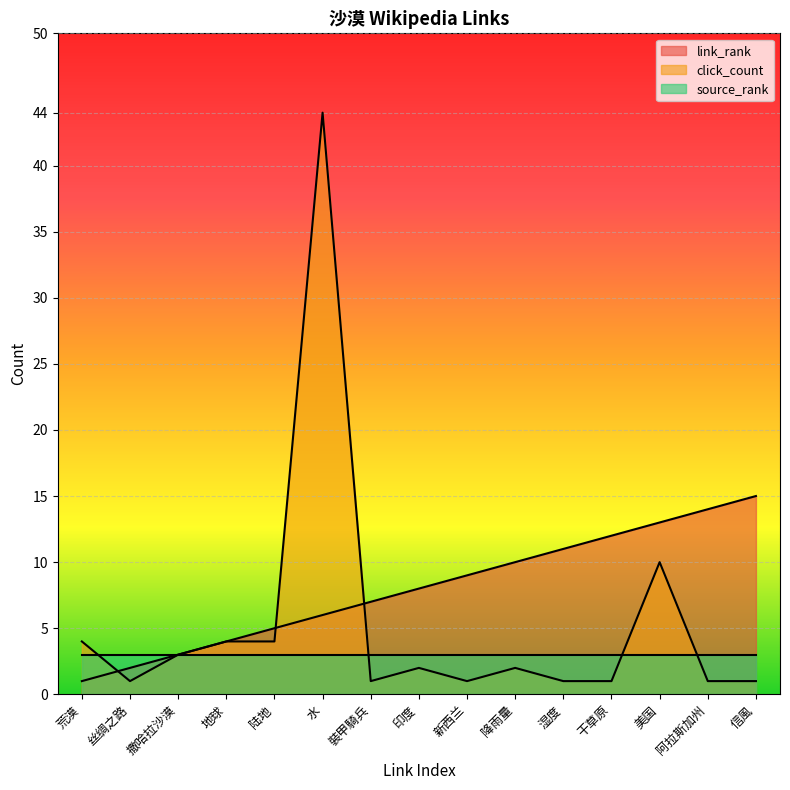

True or false: click_count and link_rank cross at least once.

True